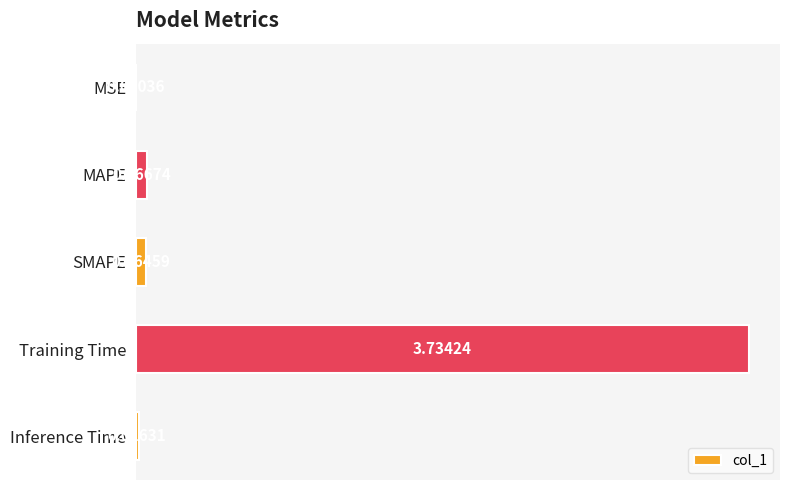

Where is the data nearest to the value 1?

MAPE